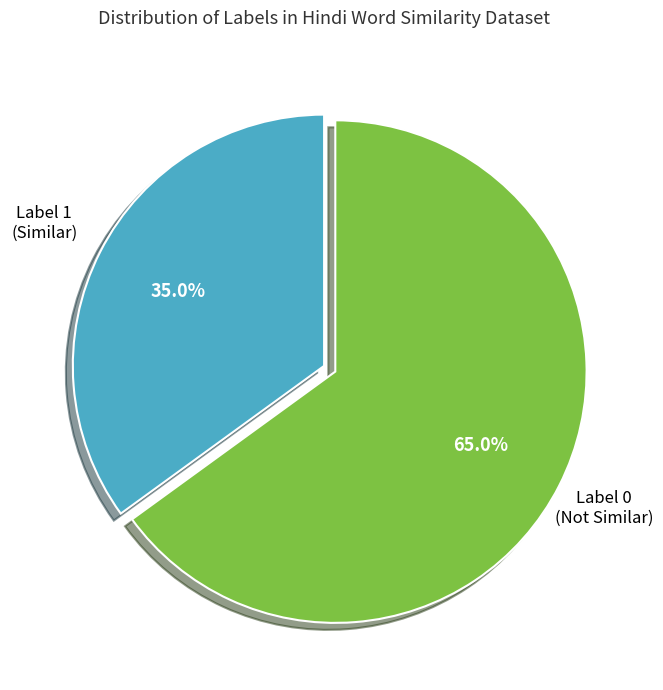

Which category has the smallest portion of the pie?

Label 1